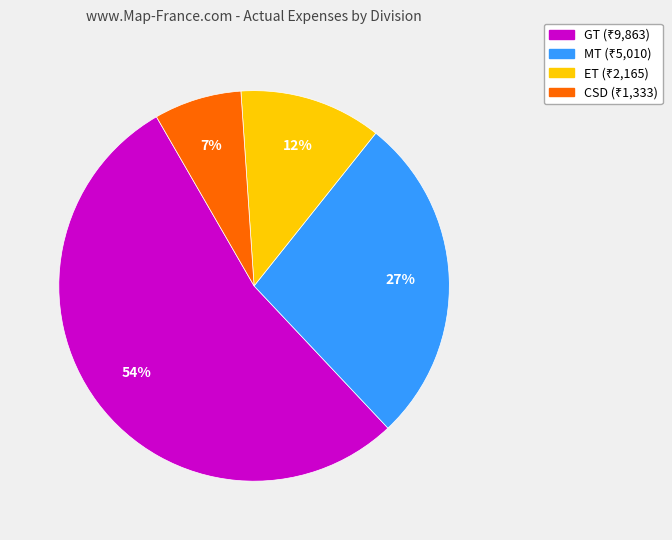

To the nearest percent, what is the average slice percentage?

25%